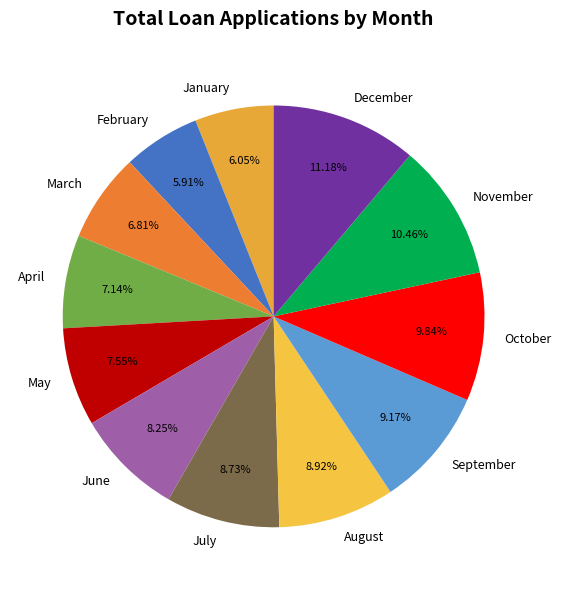

Is the sum of January and December greater than half?

No